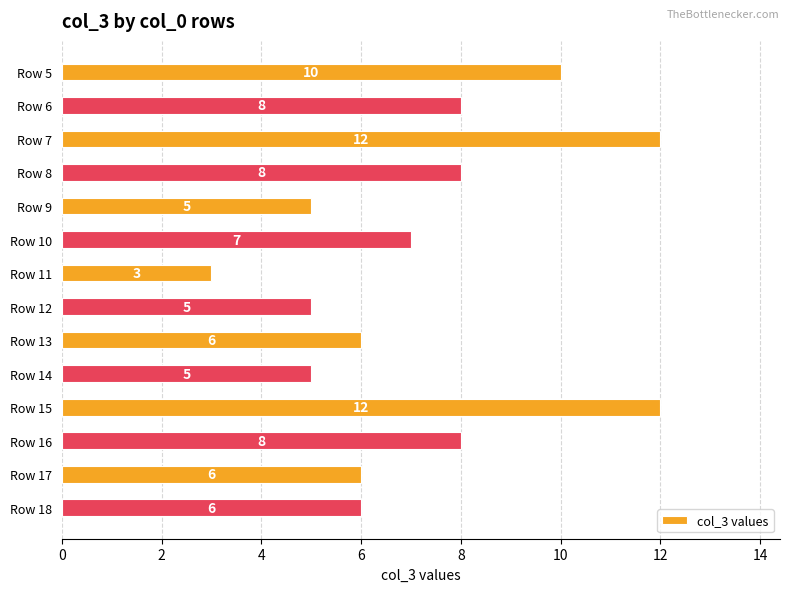

How many categories are shown in the chart?

14